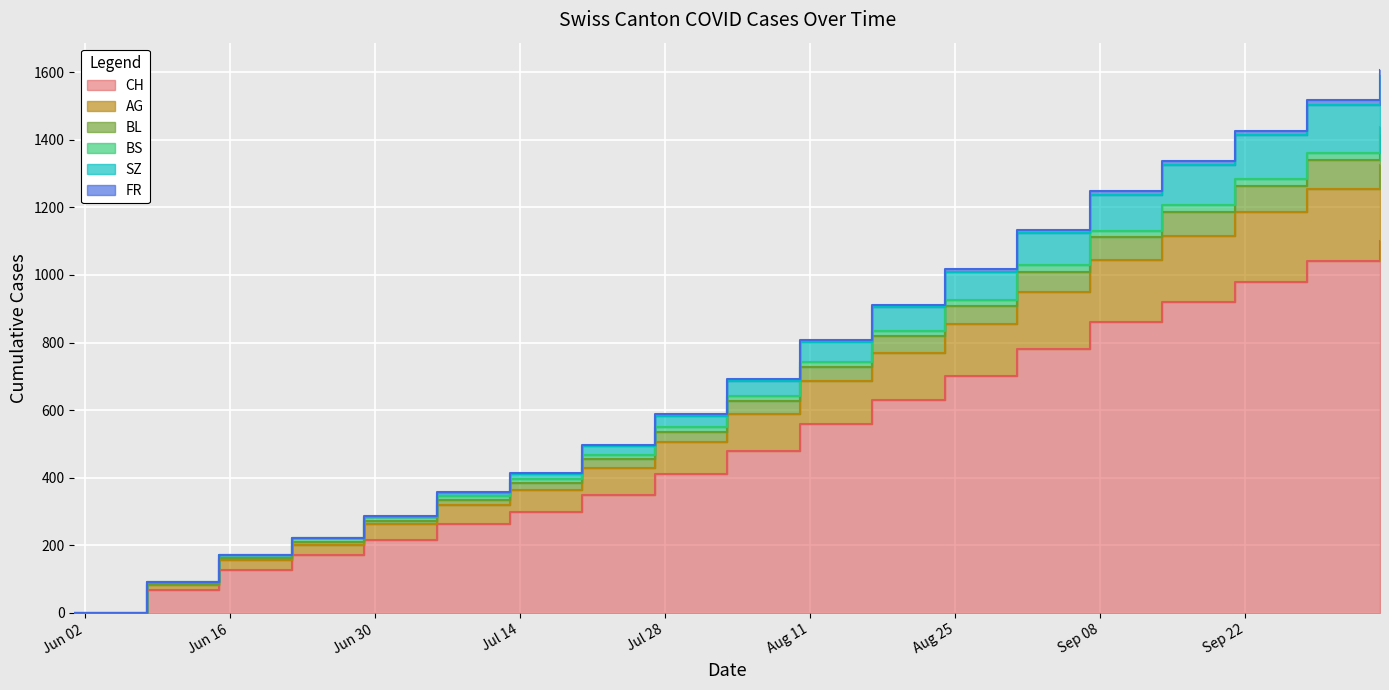

Is it true that BL equals 305 at 2020-06-22?

False